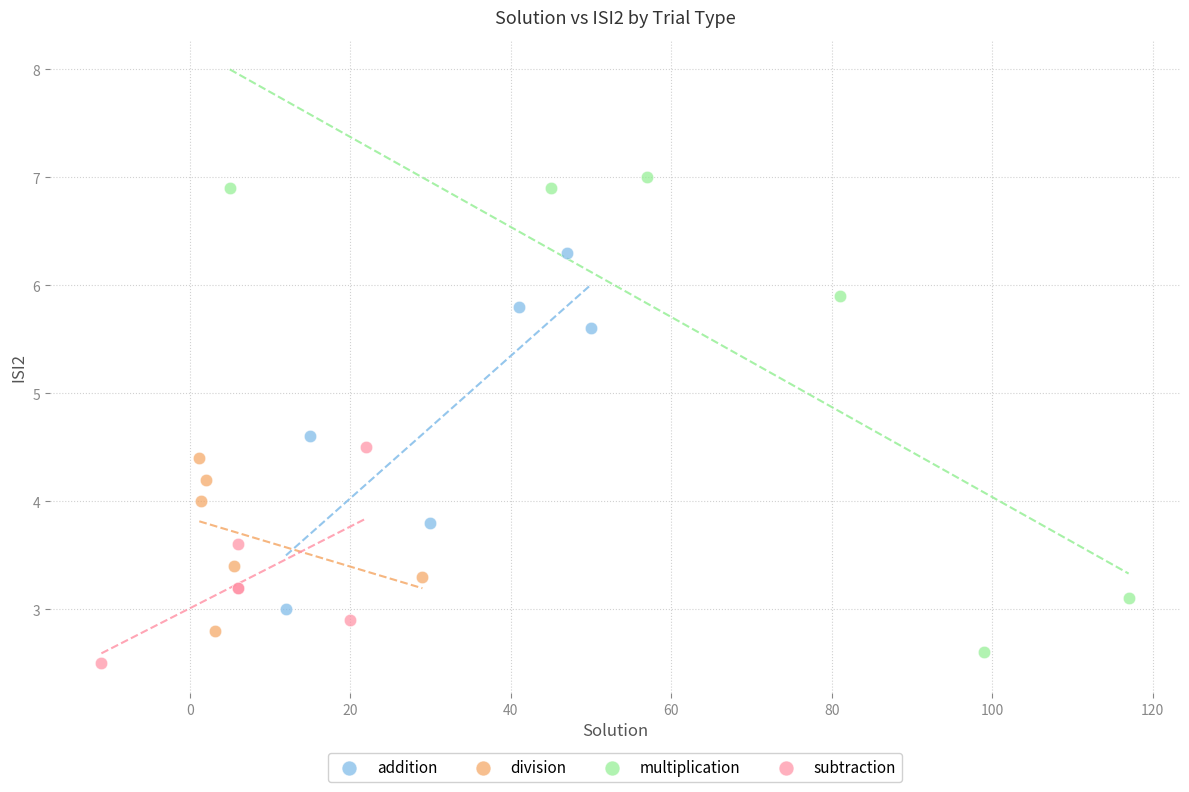

Which series has the largest Y range (max minus min)?

multiplication